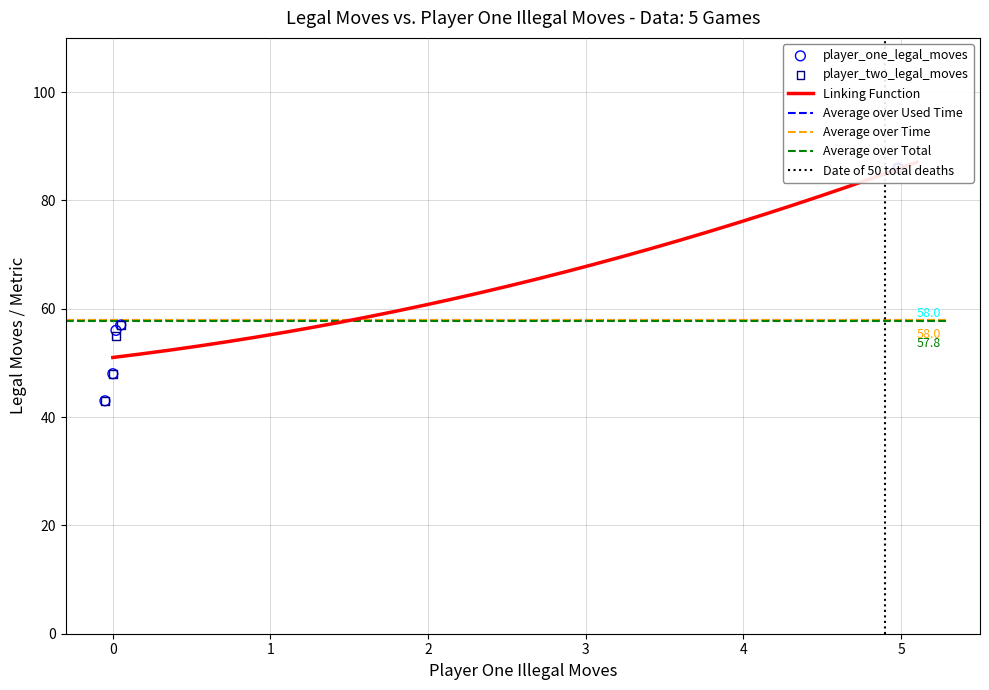

Which series contains the highest Y value?

player_one_legal_moves